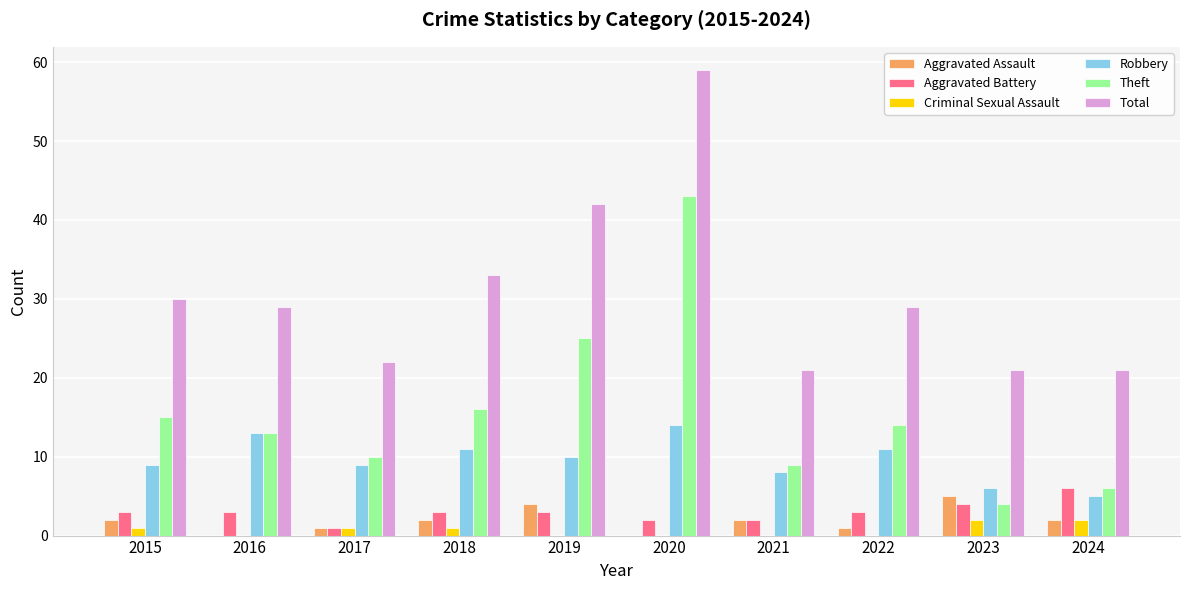

How many distinct data groups are displayed?

6